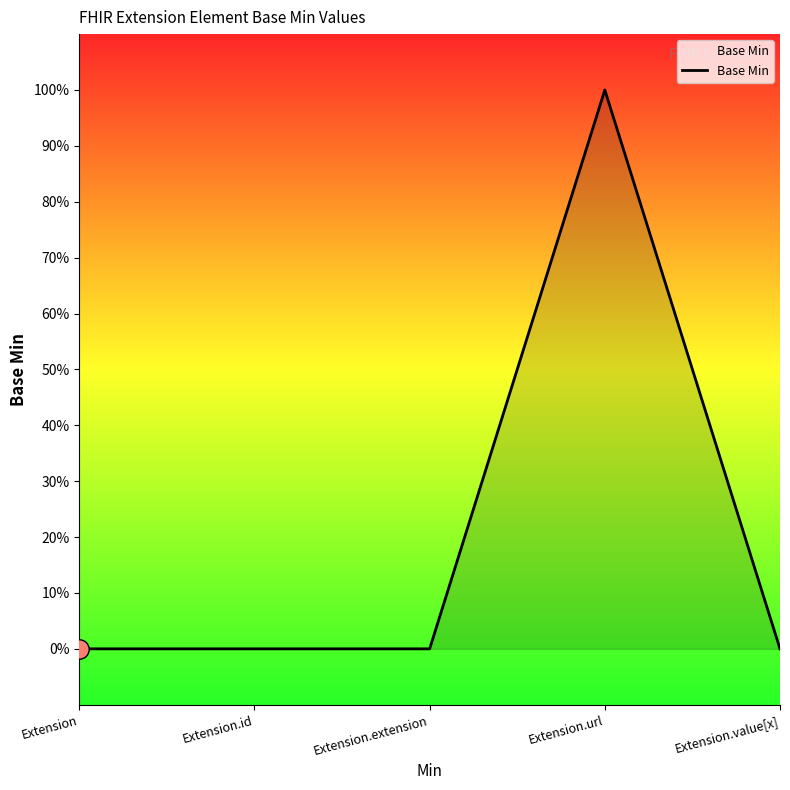

Which has a higher value, Extension.id or Extension.url?

Extension.url